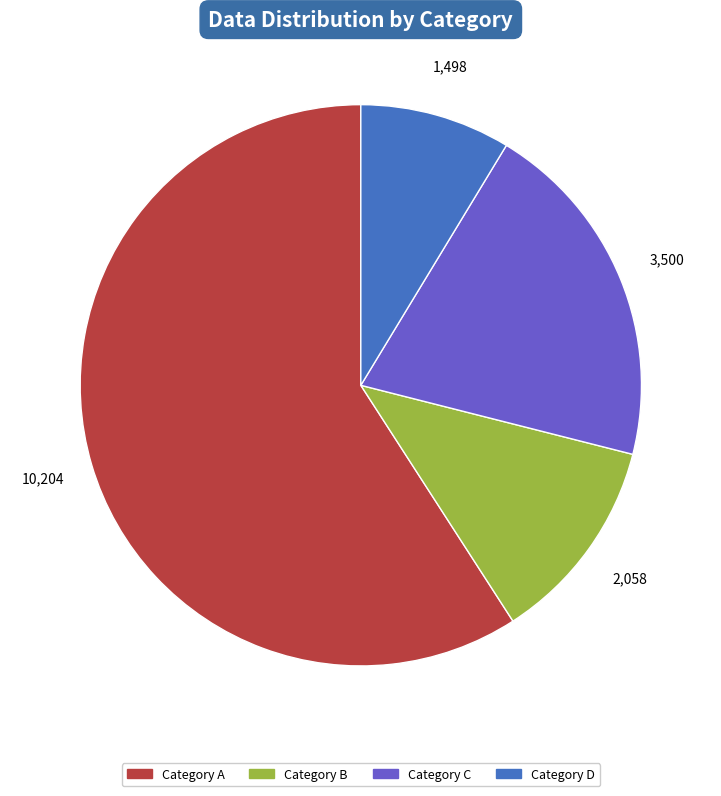

Is there any slice that represents more than half of the pie?

Yes